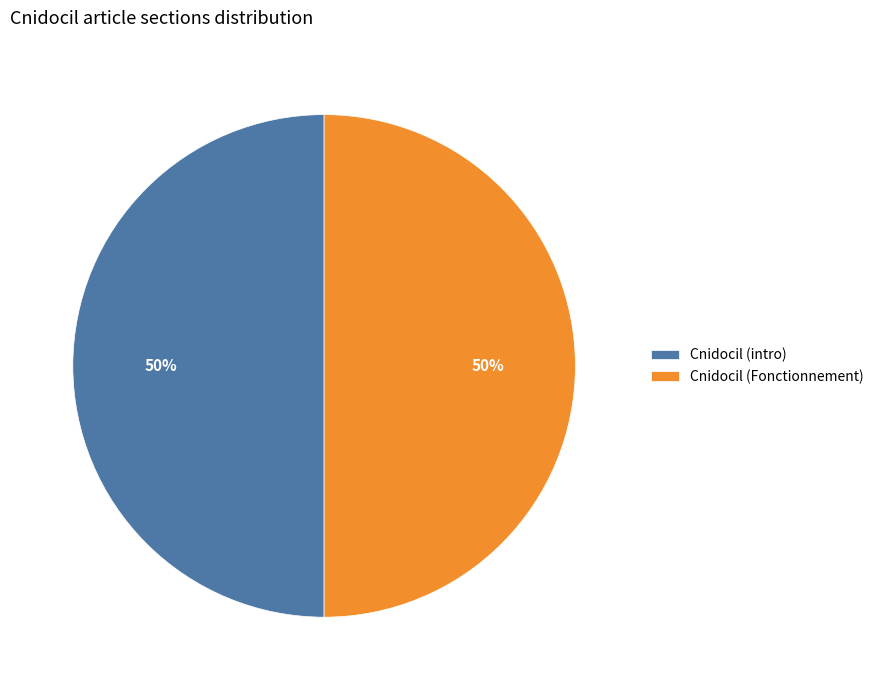

The Cnidocil (Fonctionnement) slice represents 50% of the pie. True or false?

True